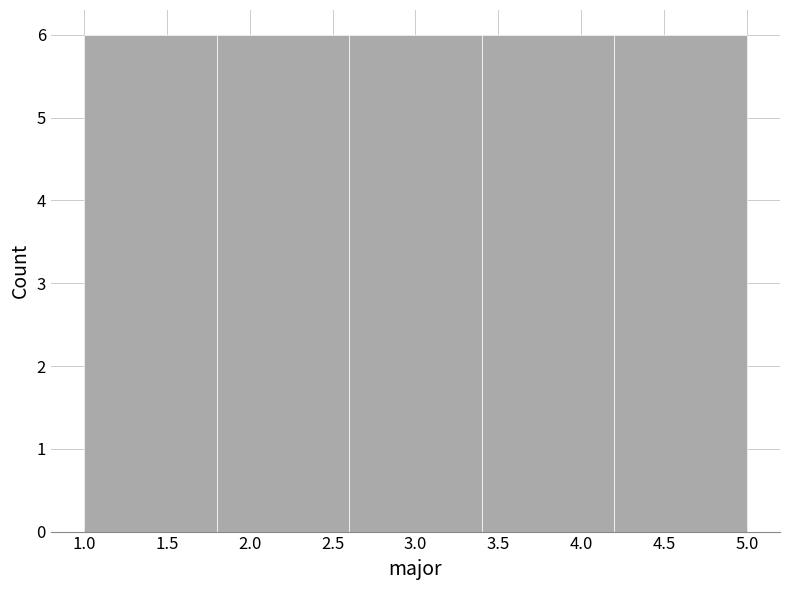

Reading left to right, transcribe this chart: for each bar, give the range it covers on the x-axis and its height. The values are not printed on the chart, so give them approximately, as read against the axis.

1.0 to 1.8: 6
1.8 to 2.6: 6
2.6 to 3.4: 6
3.4 to 4.2: 6
4.2 to 5.0: 6